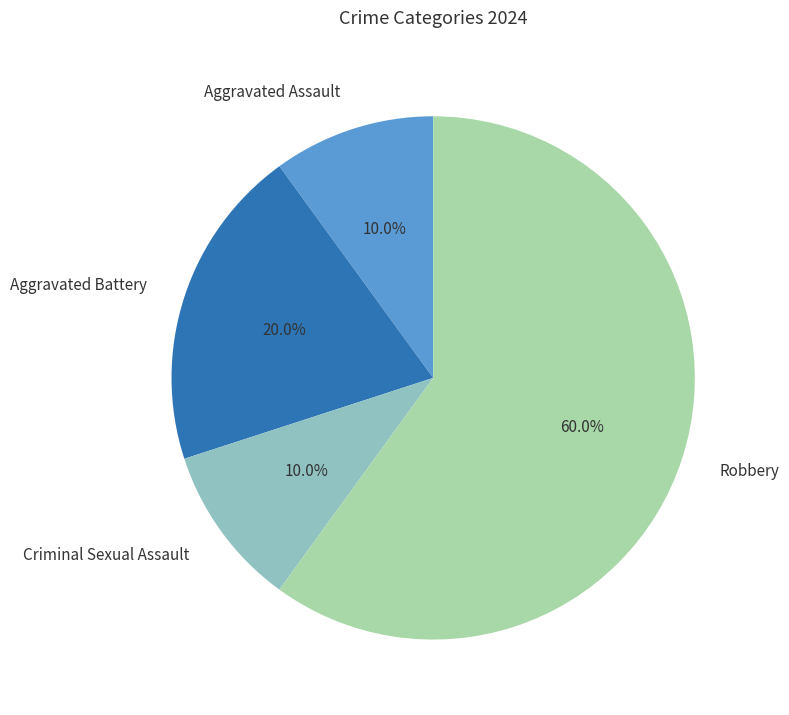

To the nearest percent, what is the difference between the largest and smallest slice percentages?

50%